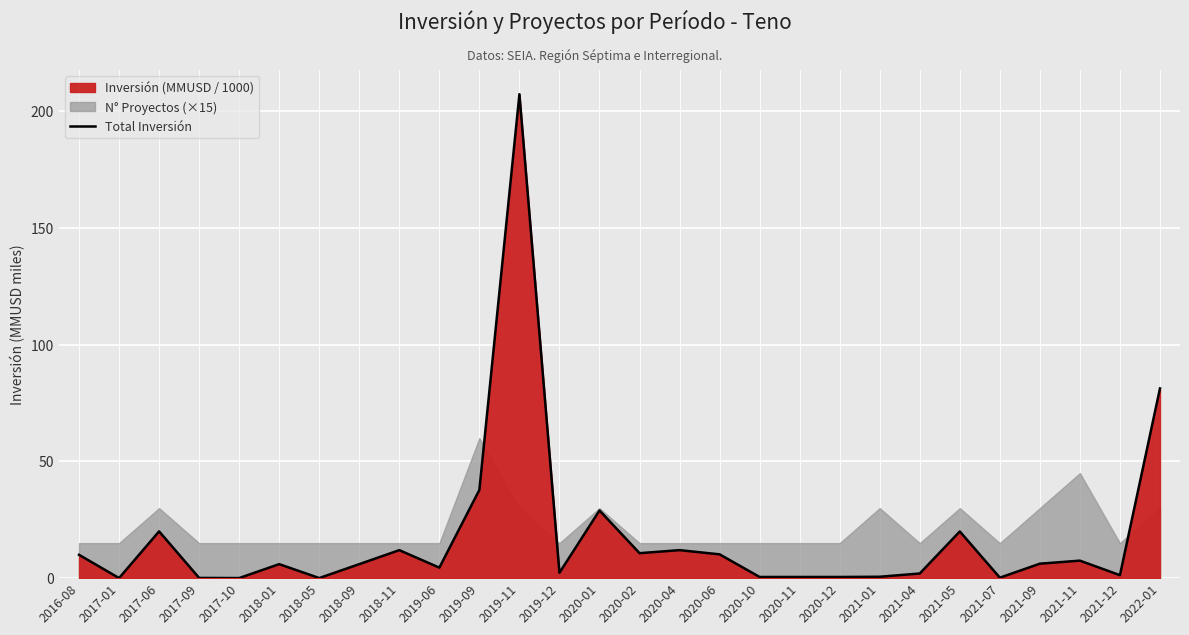

At which category does the chart reach its peak across all series?

2019-11